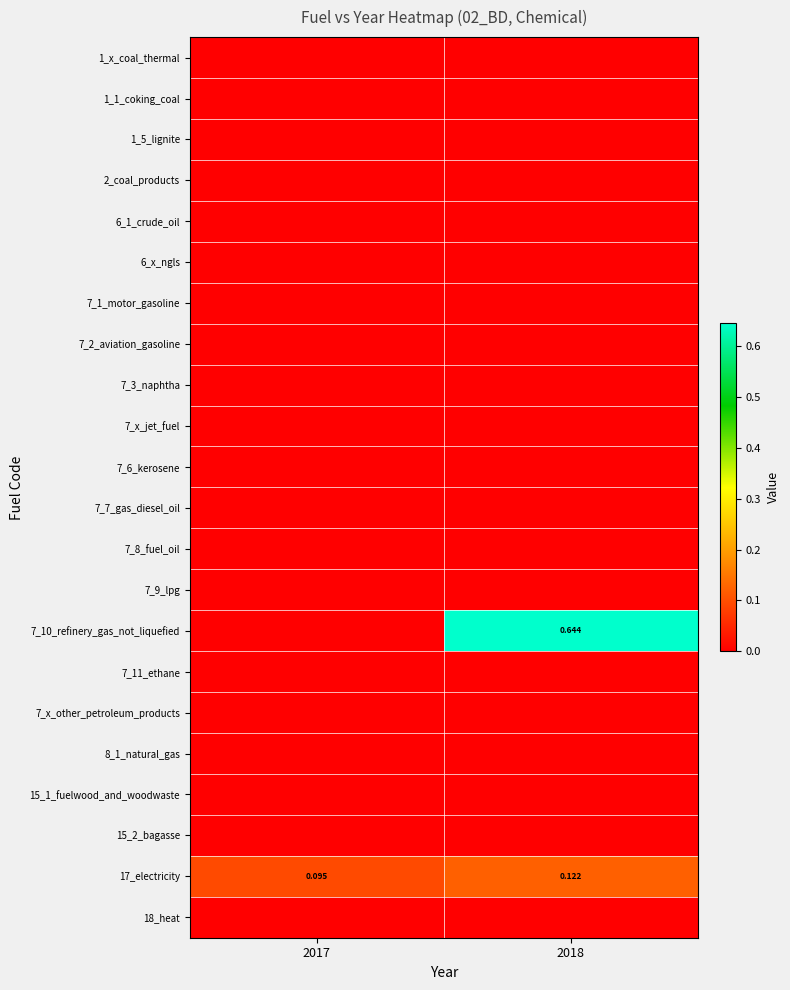

Which series has the largest range (max minus min)?

7_10_refinery_gas_not_liquefied